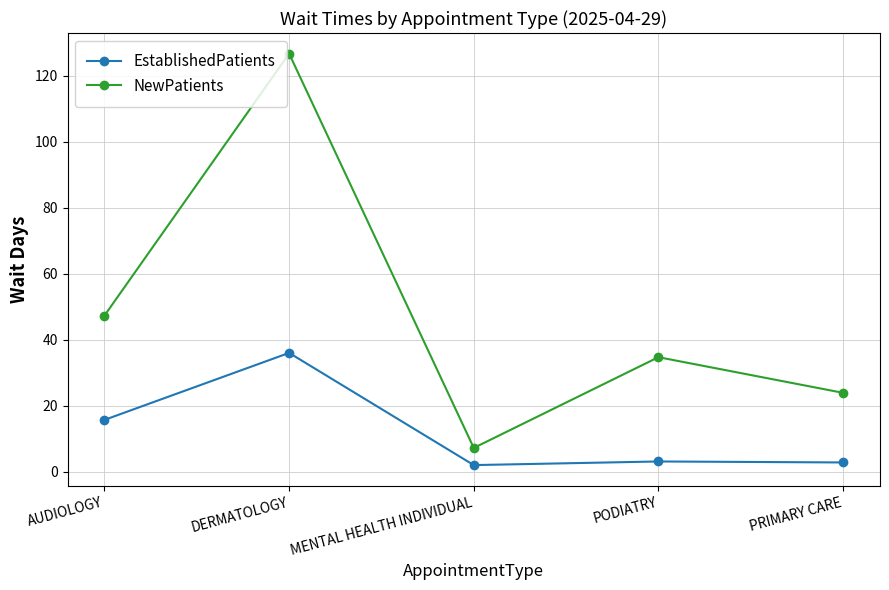

Which series has the widest spread of values?

NewPatients